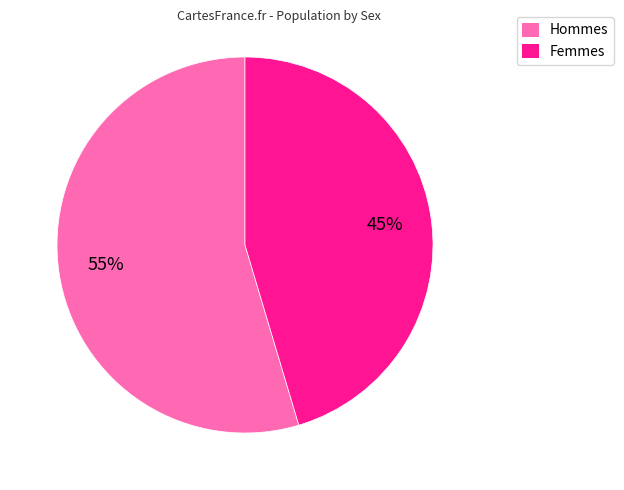

Is there any slice that represents more than half of the pie?

Yes